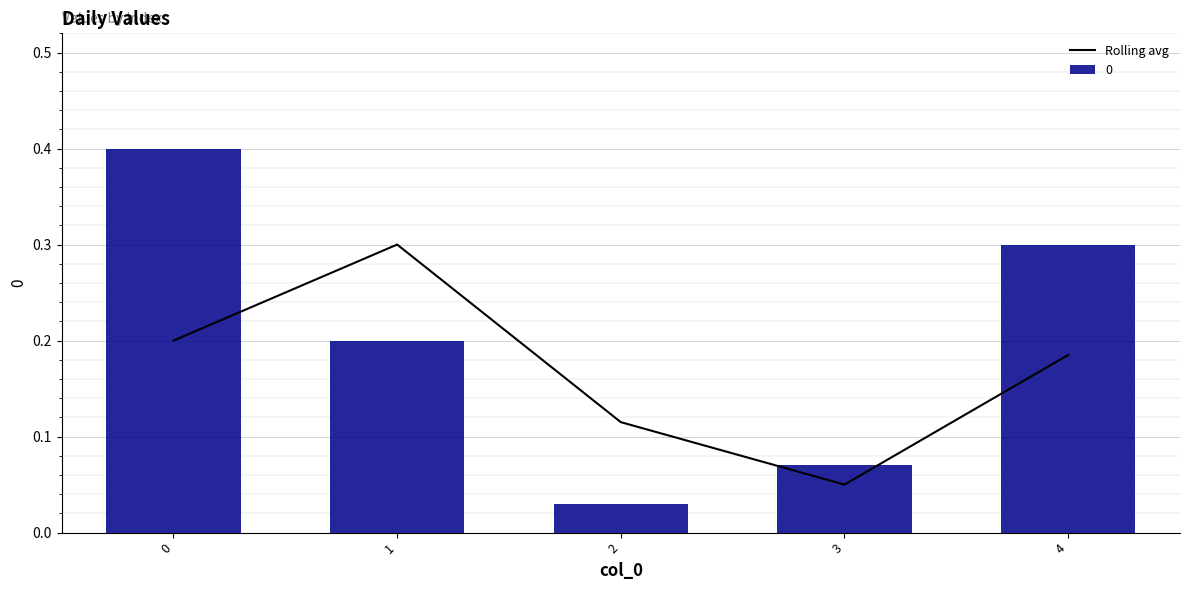

Is it true that Rolling avg equals 0.1 at 4?

False